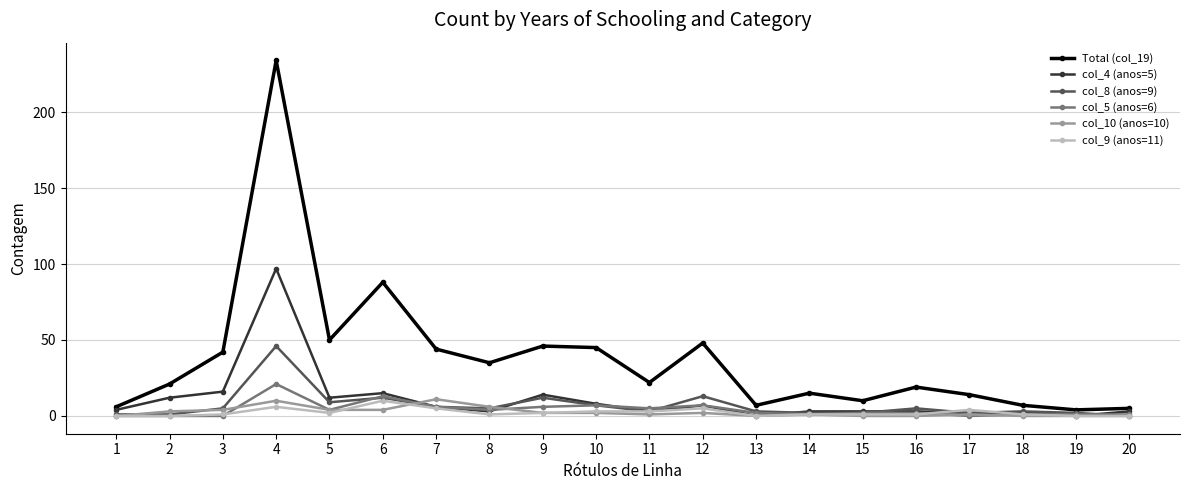

True or false: col_10 (anos=10) has a value of 0 at 16.

True